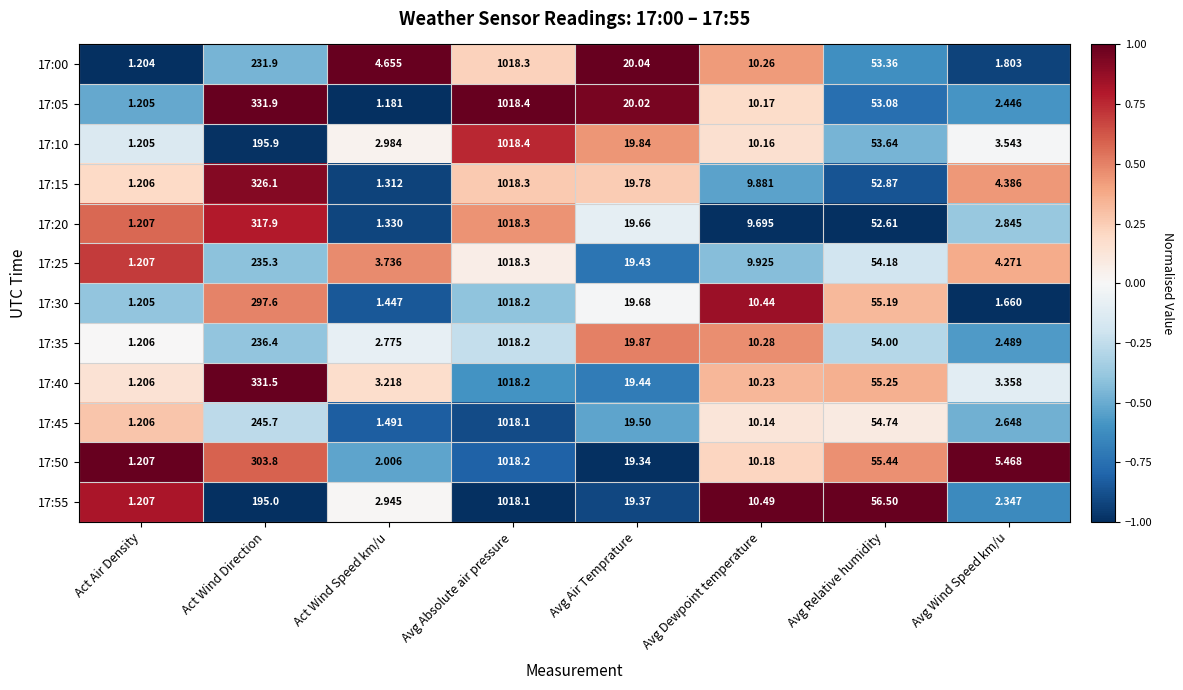

Is the value of 17:30 at Act Wind Speed km/u greater than the value of 17:50 at Avg Absolute air pressure?

No